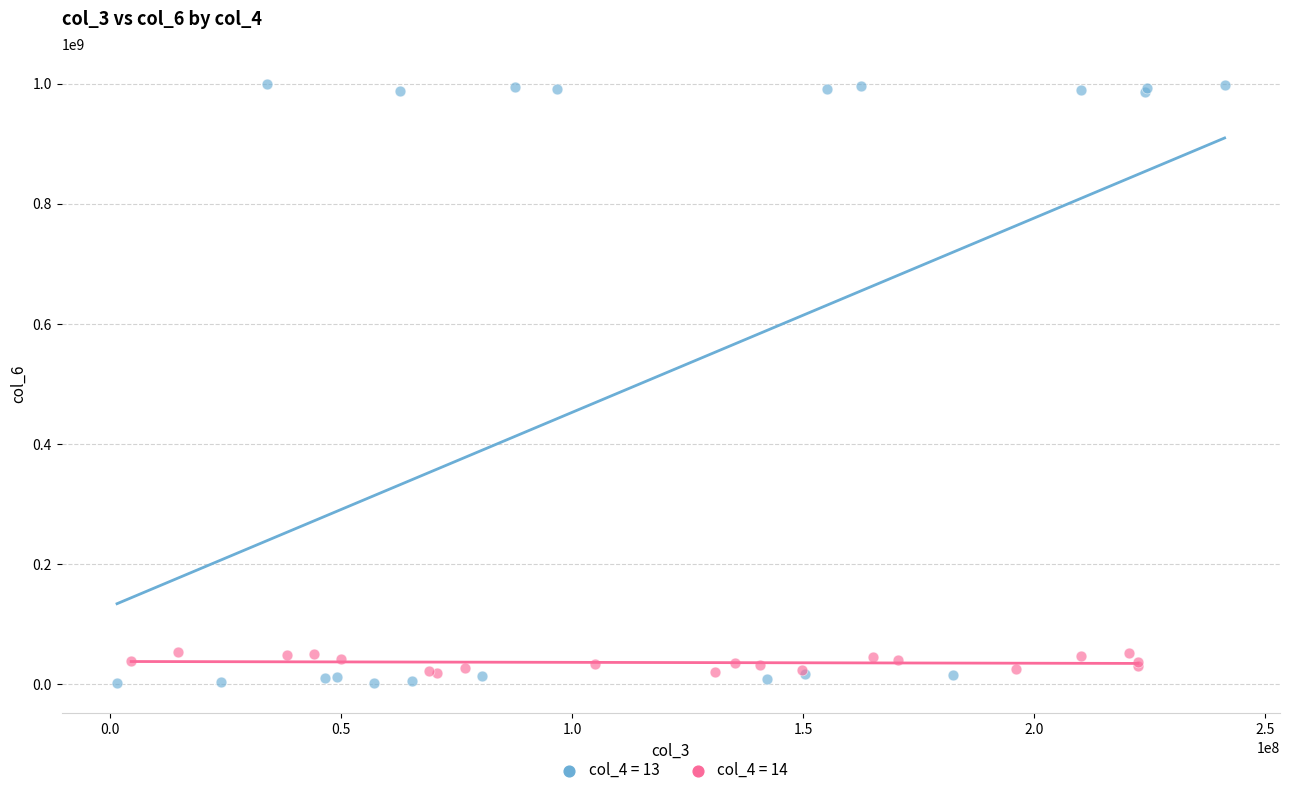

Which series reaches the maximum Y coordinate?

col_4 = 13